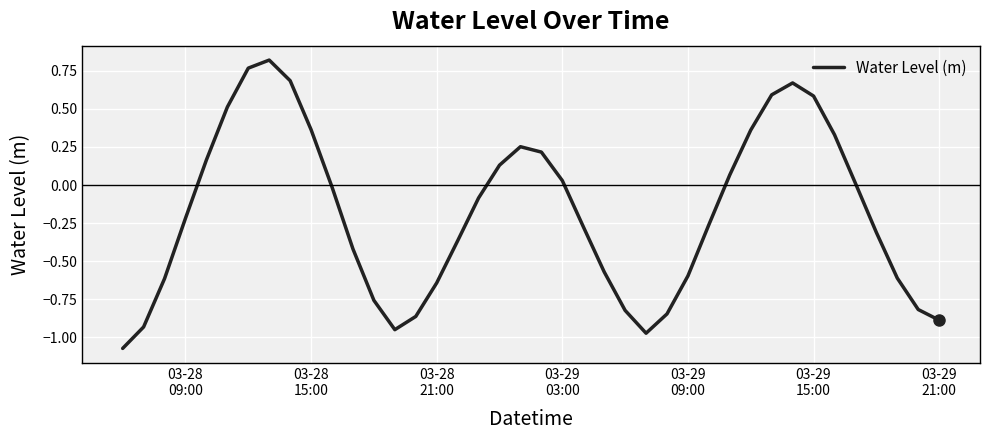

What is the difference between the maximum and minimum values?

1.9